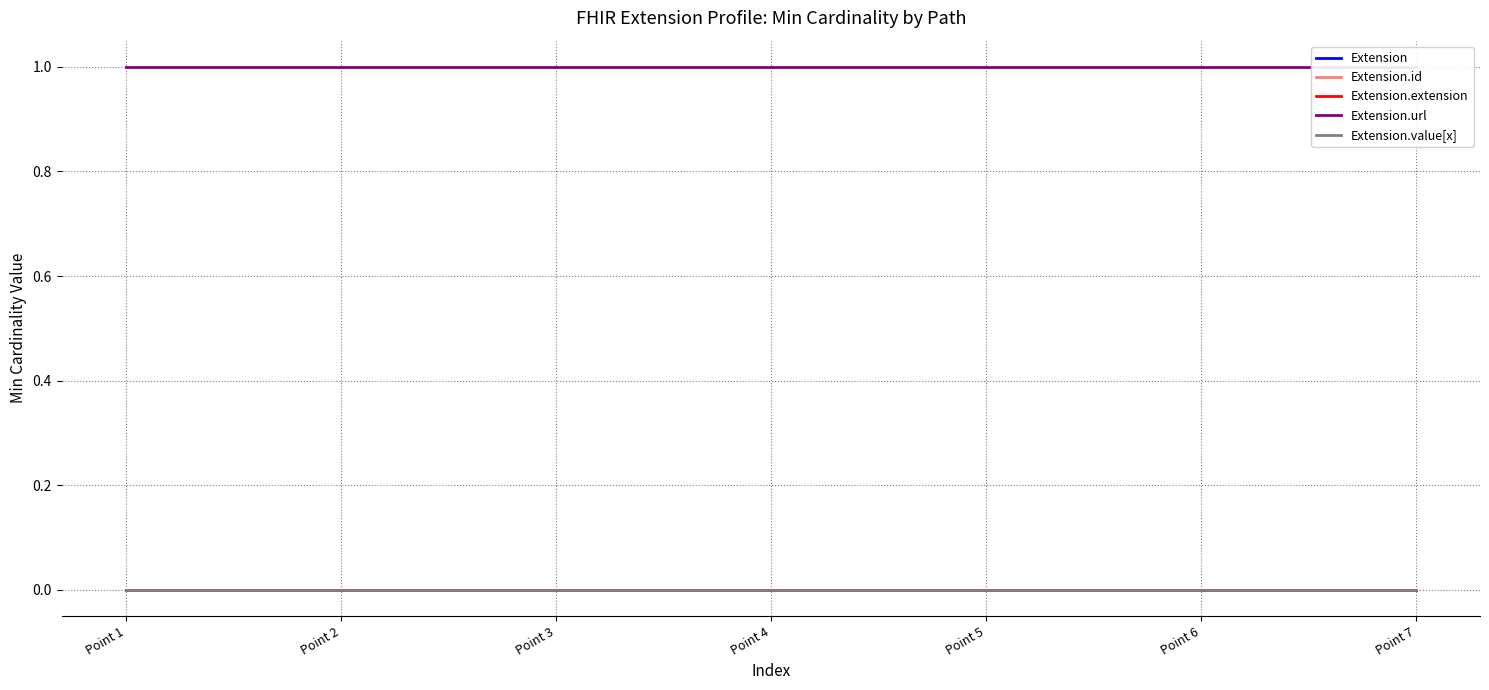

Does the chart have visible grid lines?

Yes